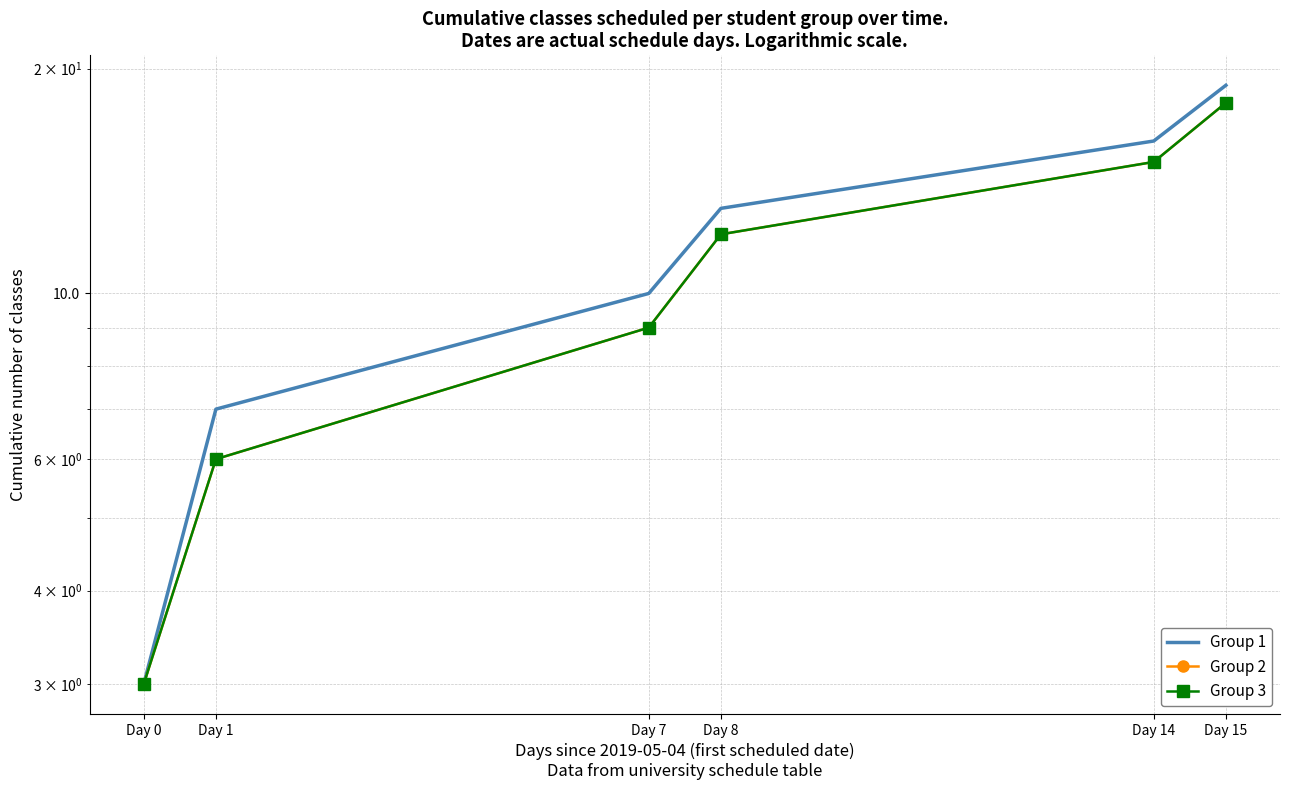

At how many categories does at least one series exceed 16?

1